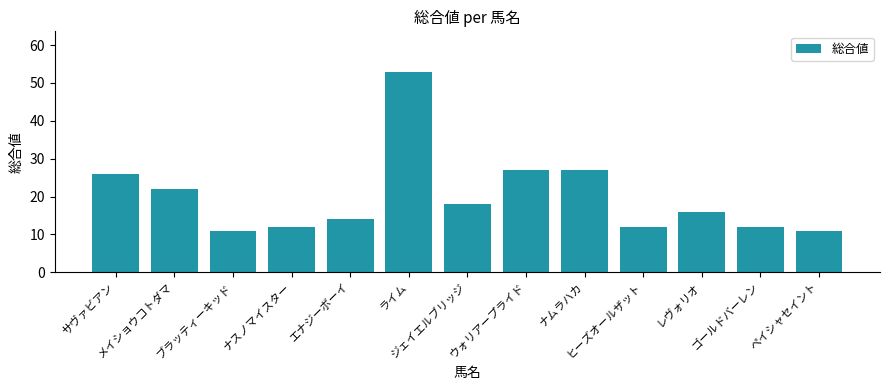

Which has a higher value, ライム or ナスノマイスター?

ライム